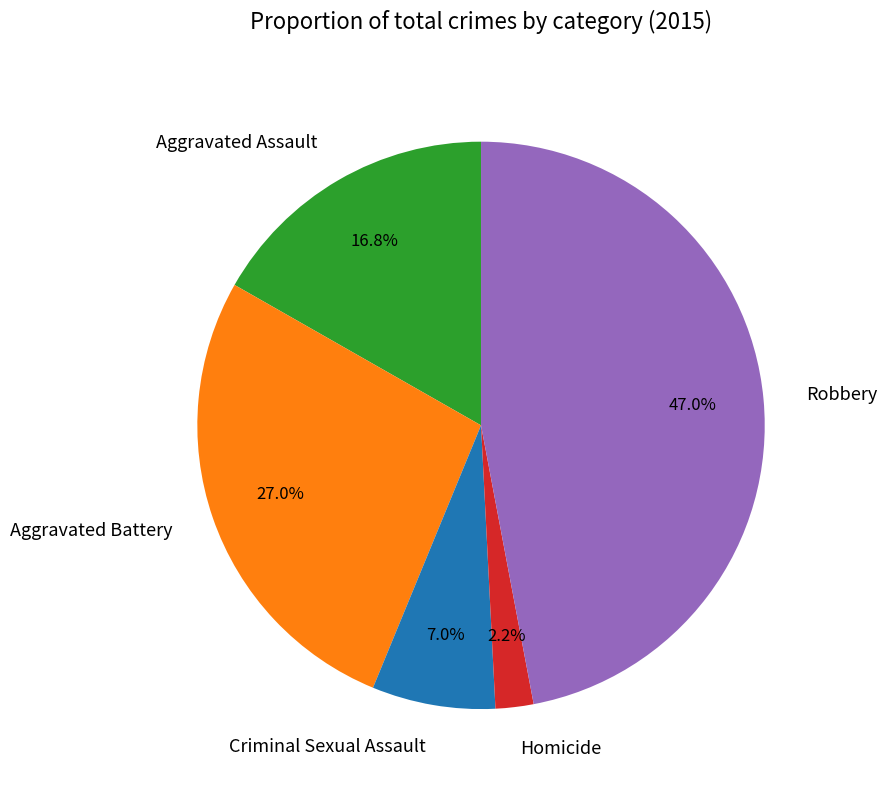

How much of the chart is everything except Aggravated Battery?

73.0%